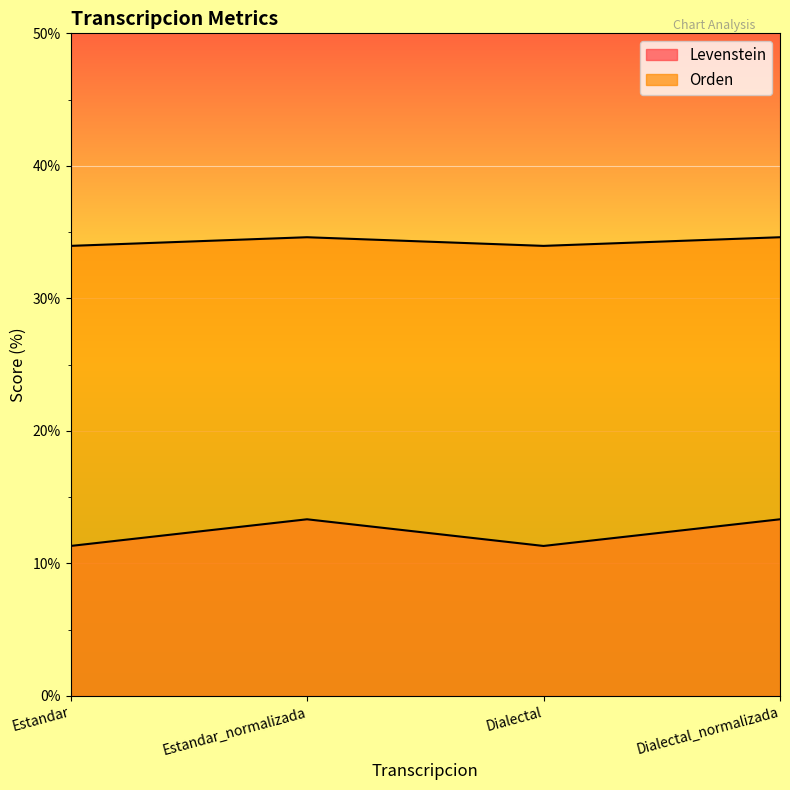

Reading left to right, transcribe all the data shown in this chart.

Levenstein: 11.3	13.3	11.3	13.3
Orden: 34.0	34.6	34.0	34.6